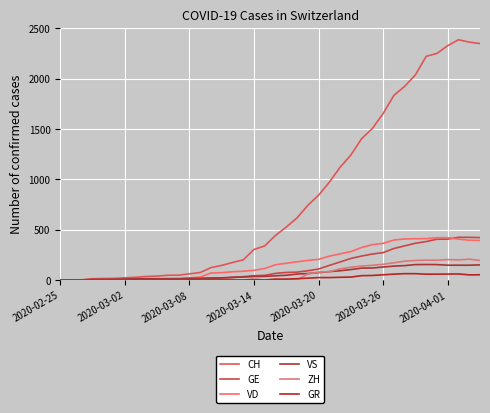

What is the maximum value for VS?

154